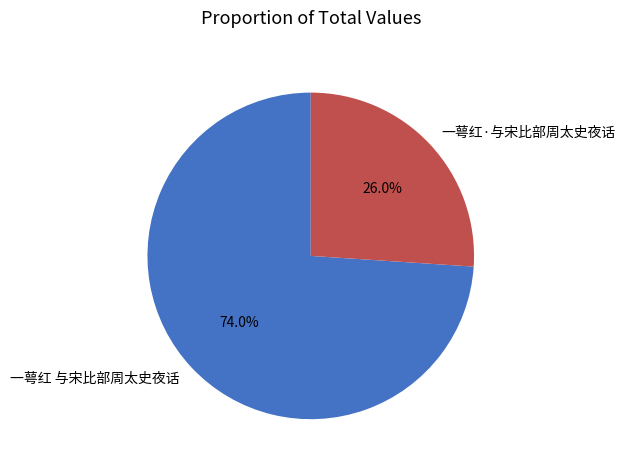

Does 一萼红·与宋比部周太史夜话 represent more than half of the total?

No